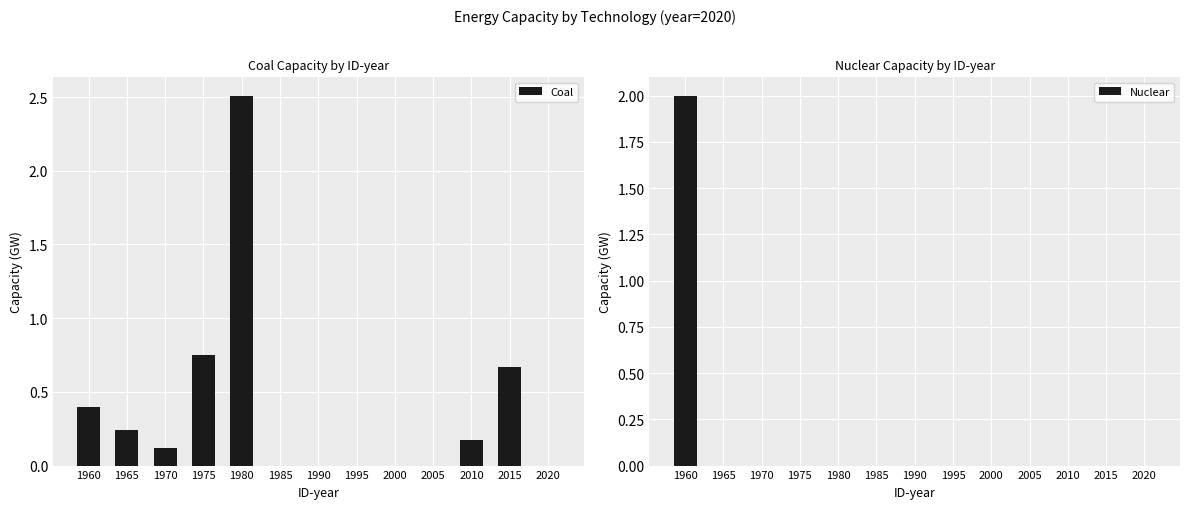

Which series has the largest range (max minus min)?

Coal